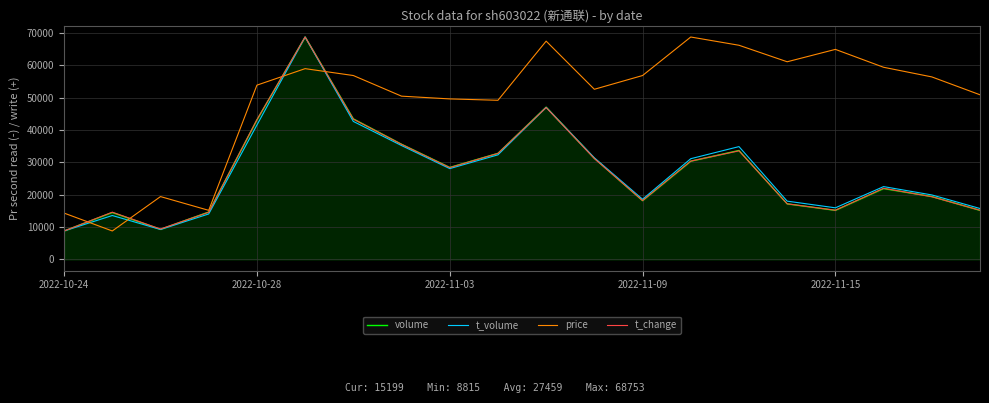

Which series has the largest total across all categories?

price